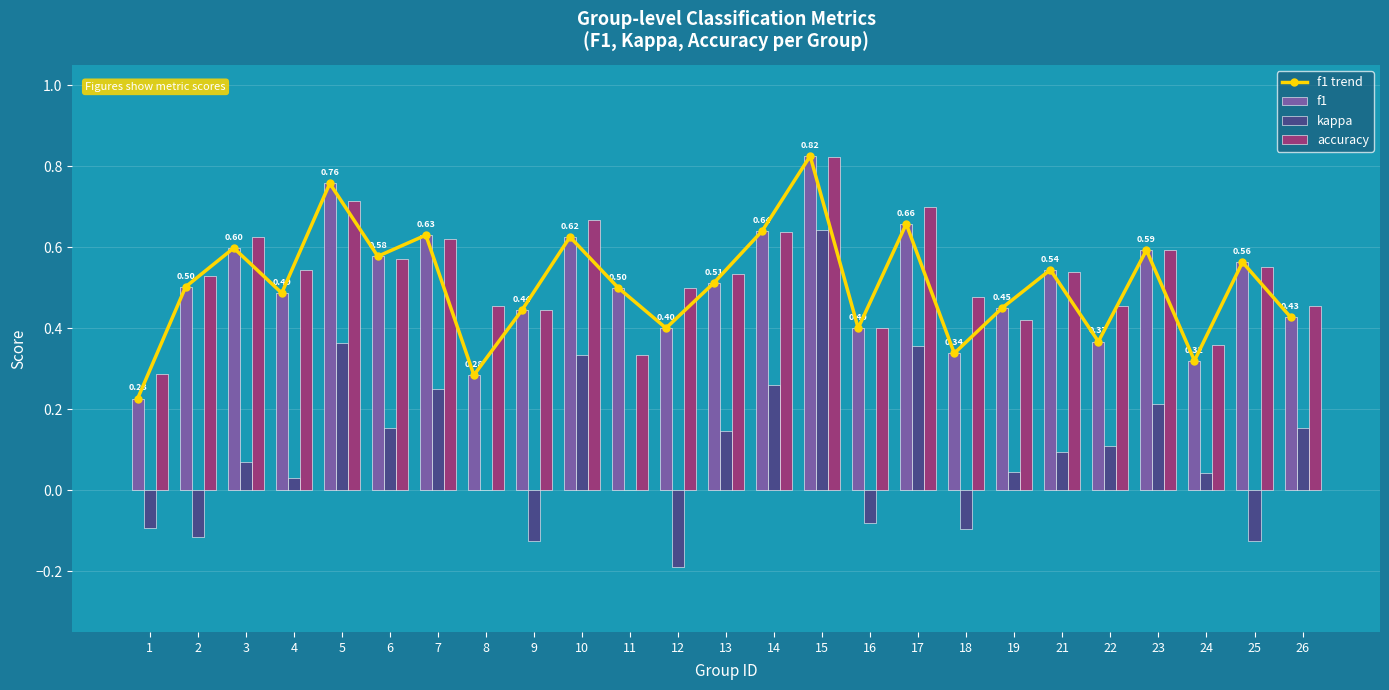

At which label does f1 reach its minimum?

1